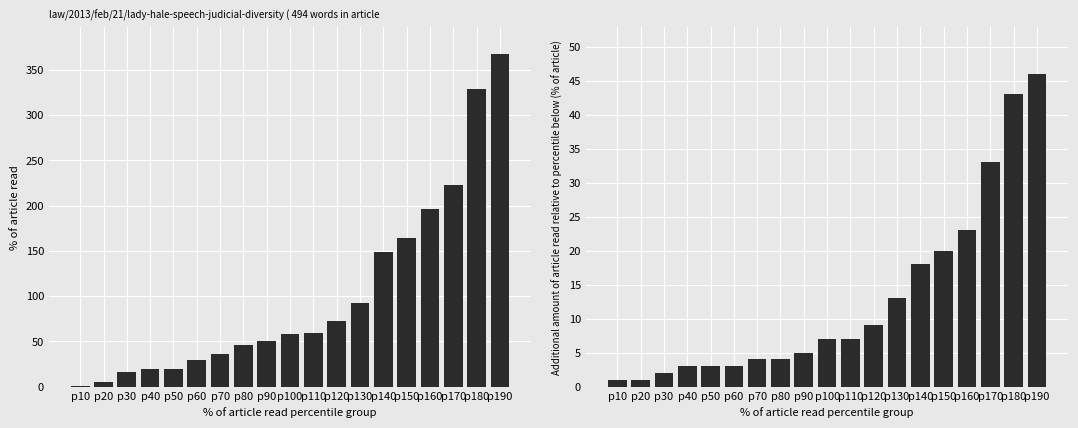

Reading left to right, list all the values displayed in this chart.

CH: p10=1	p20=5	p30=16	p40=19	p50=20	p60=29	p70=36	p80=46	p90=50	p100=58	p110=59	p120=73	p130=92	p140=149	p150=164	p160=196	p170=223	p180=329	p190=368
GE: p10=1	p20=1	p30=2	p40=3	p50=3	p60=3	p70=4	p80=4	p90=5	p100=7	p110=7	p120=9	p130=13	p140=18	p150=20	p160=23	p170=33	p180=43	p190=46